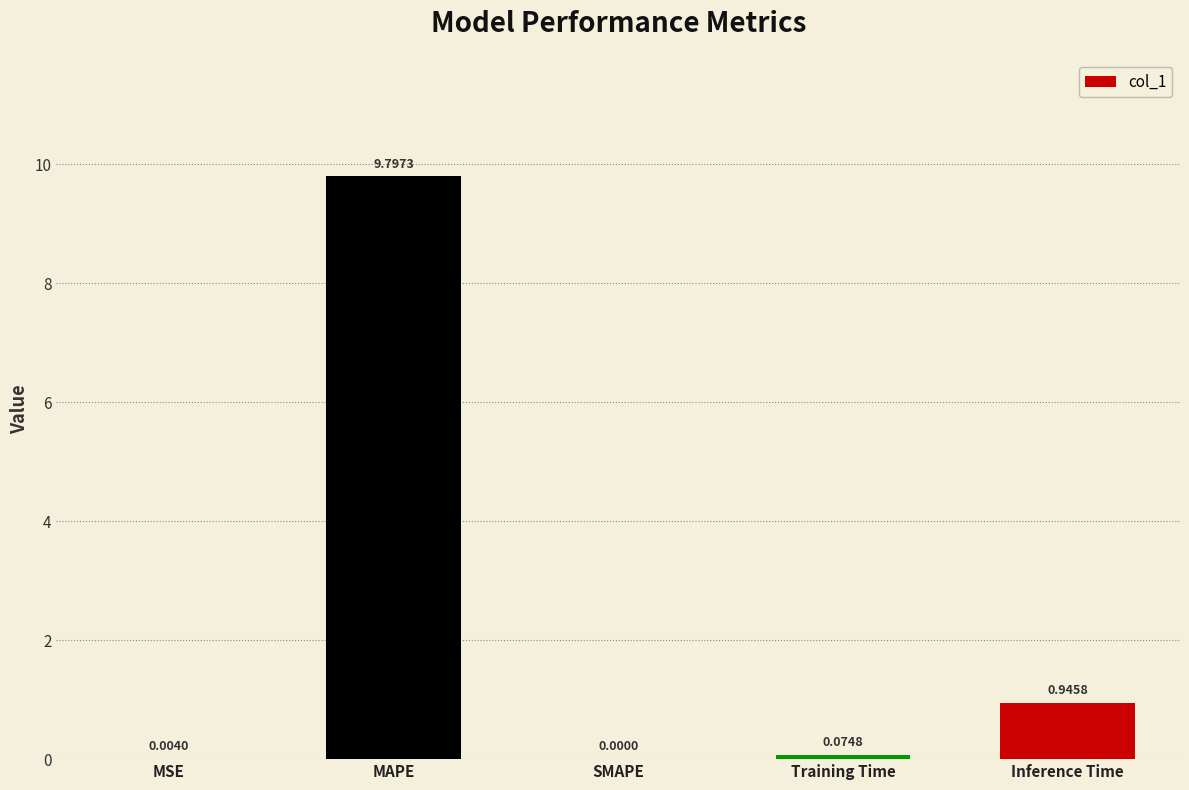

How many series are shown in this chart?

1